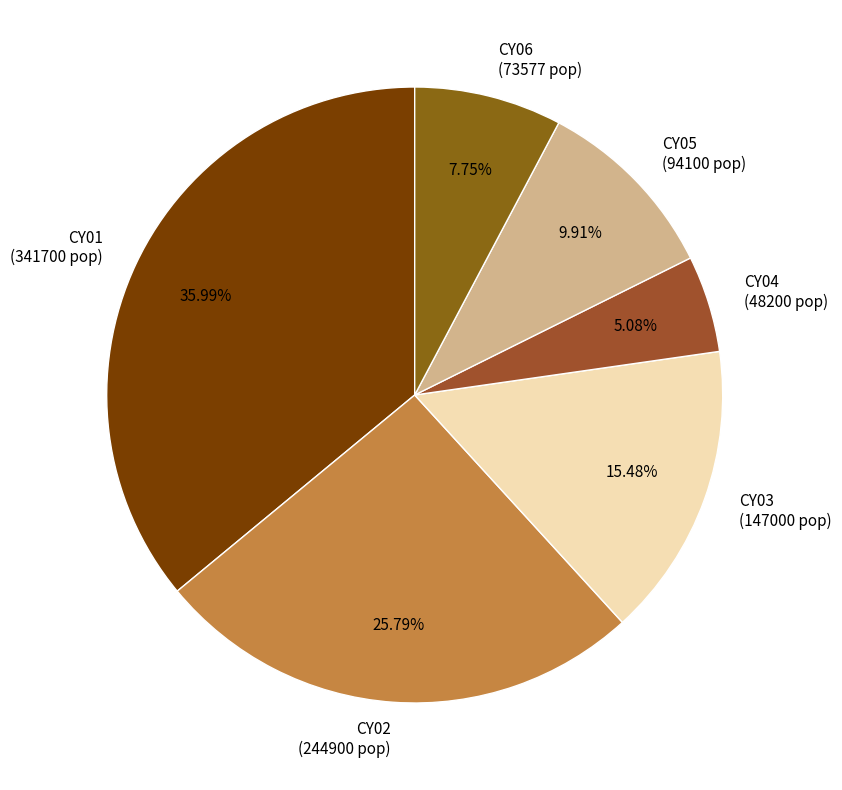

To the nearest percent, what portion does CY04 represent?

5%